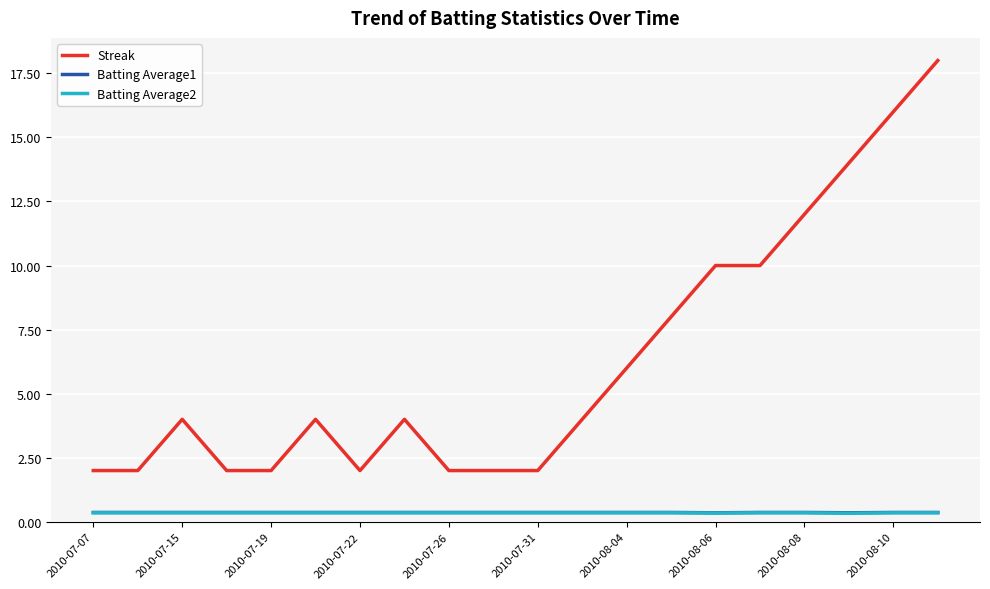

Which series has the largest total across all categories?

Streak